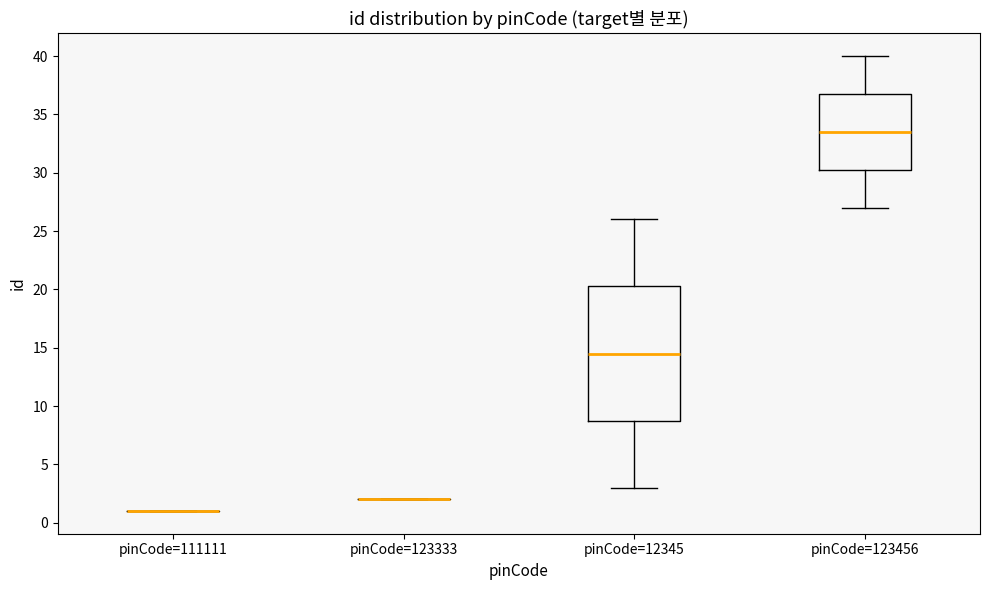

Reading left to right, transcribe this box plot: for each box, give where its median line is, the range the box spans, and where its two whiskers end, as read against the y-axis. The values are not printed on the chart, so give them approximately, as read against the axis.

pinCode=111111: box collapsed to a line at 1.0, whiskers 1.0 to 1.0
pinCode=123333: box collapsed to a line at 2.0, whiskers 2.0 to 2.0
pinCode=12345: median 14.5, box 9.0 to 20.5, whiskers 3.0 to 26.0
pinCode=123456: median 33.5, box 30.5 to 37.0, whiskers 27.0 to 40.0